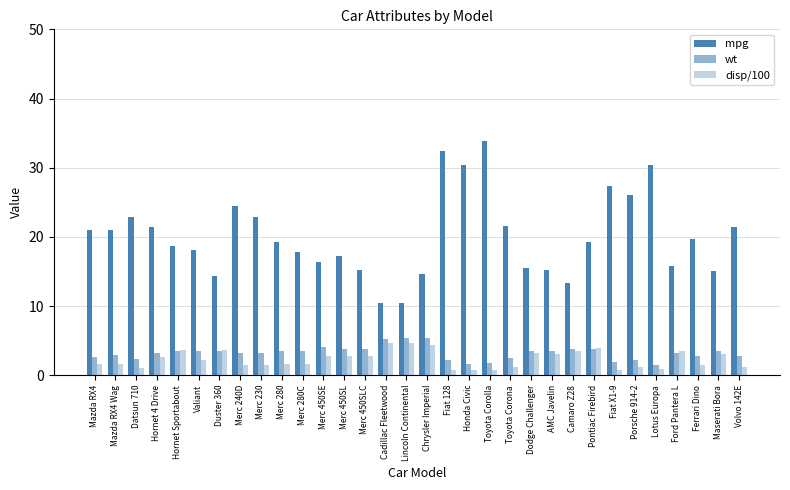

What is the sum of the mpg values at Porsche 914-2 and Merc 450SL?

43.3